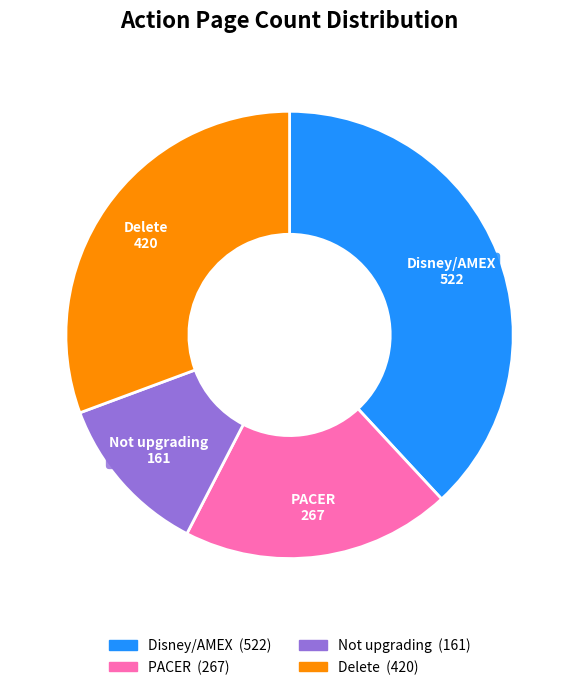

How many slices are in this pie chart?

4